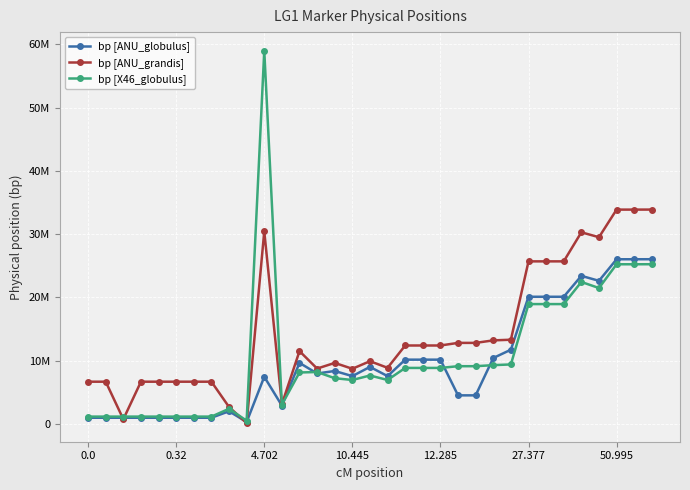

Which category has the lowest value across all series?

9